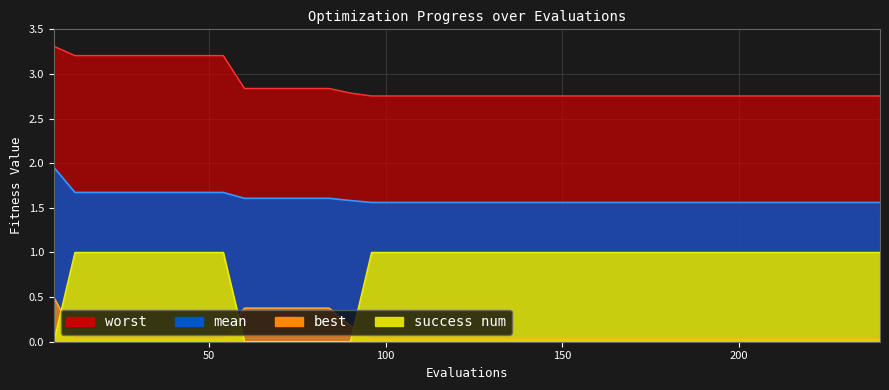

True or false: mean and success num cross at least once.

False